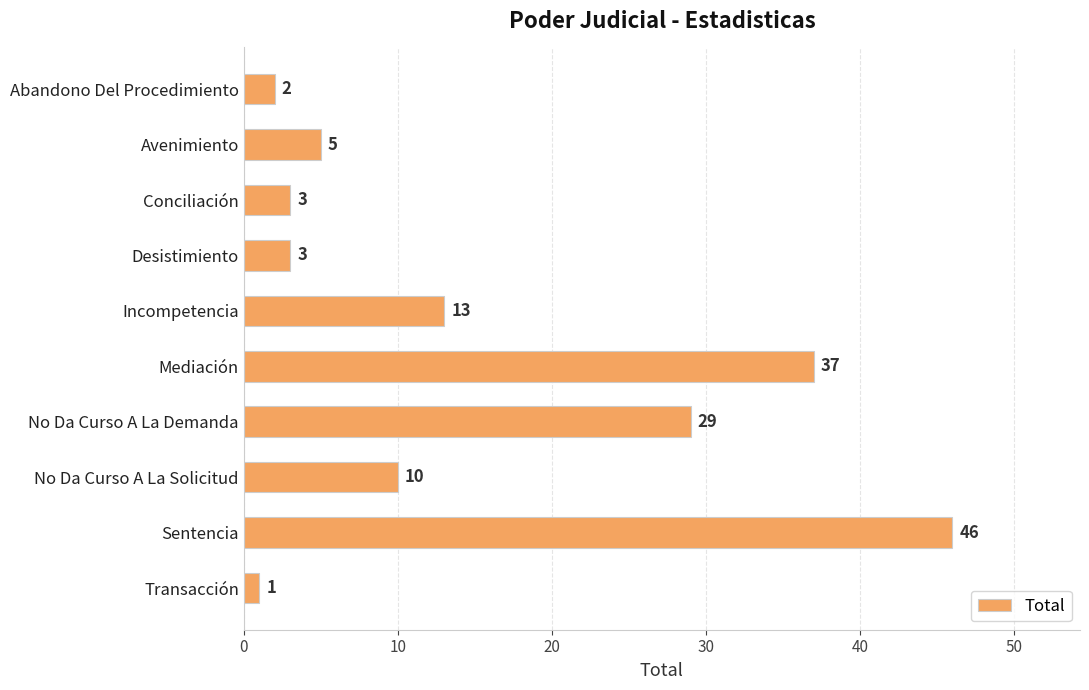

What is the ratio of the value at Mediación to the value at Abandono Del Procedimiento?

18.5